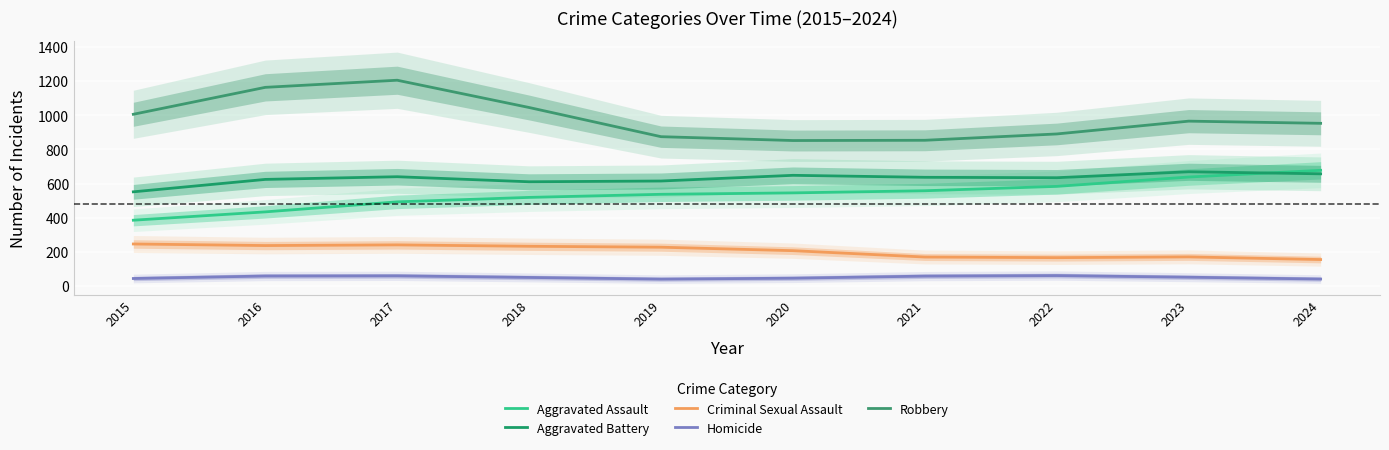

Reading left to right, what are all the values shown in this chart?

Aggravated Assault: 2015=385.7	2016=434.5	2017=493.2	2018=519.3	2019=537.4	2020=545.7	2021=558.2	2022=583.7	2023=638.6	2024=677.7
Aggravated Battery: 2015=551.9	2016=624.6	2017=640.3	2018=610.7	2019=615.2	2020=648.5	2021=636.9	2022=634.4	2023=669.3	2024=657.3
Criminal Sexual Assault: 2015=246.6	2016=237.4	2017=241.3	2018=233.1	2019=227.8	2020=207.5	2021=170.2	2022=166.6	2023=171.0	2024=155.5
Homicide: 2015=44.6	2016=59.1	2017=60.2	2018=50.8	2019=41.0	2020=46.4	2021=58.6	2022=61.8	2023=52.1	2024=41.5
Robbery: 2015=1005.7	2016=1163.4	2017=1205.1	2018=1045.4	2019=874.6	2020=852.1	2021=853.6	2022=890.6	2023=965.6	2024=952.9